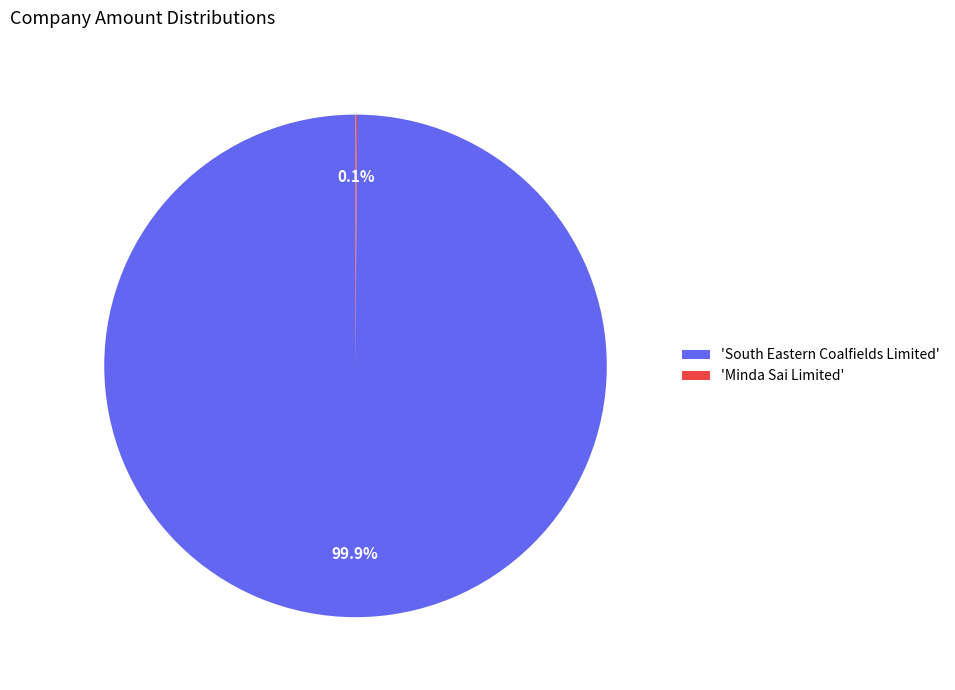

What is the largest slice in the pie chart?

'South Eastern Coalfields Limited'